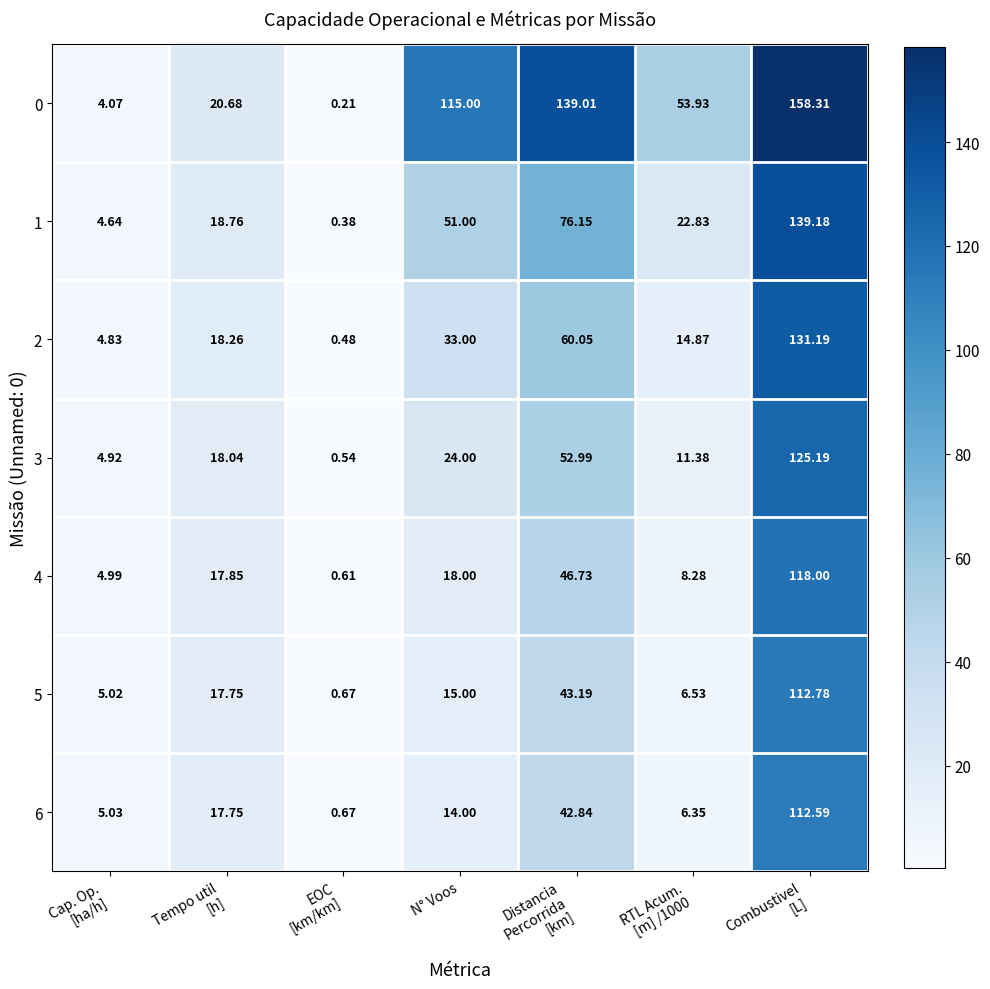

Where does the 0 series first go above 53?

N° Voos